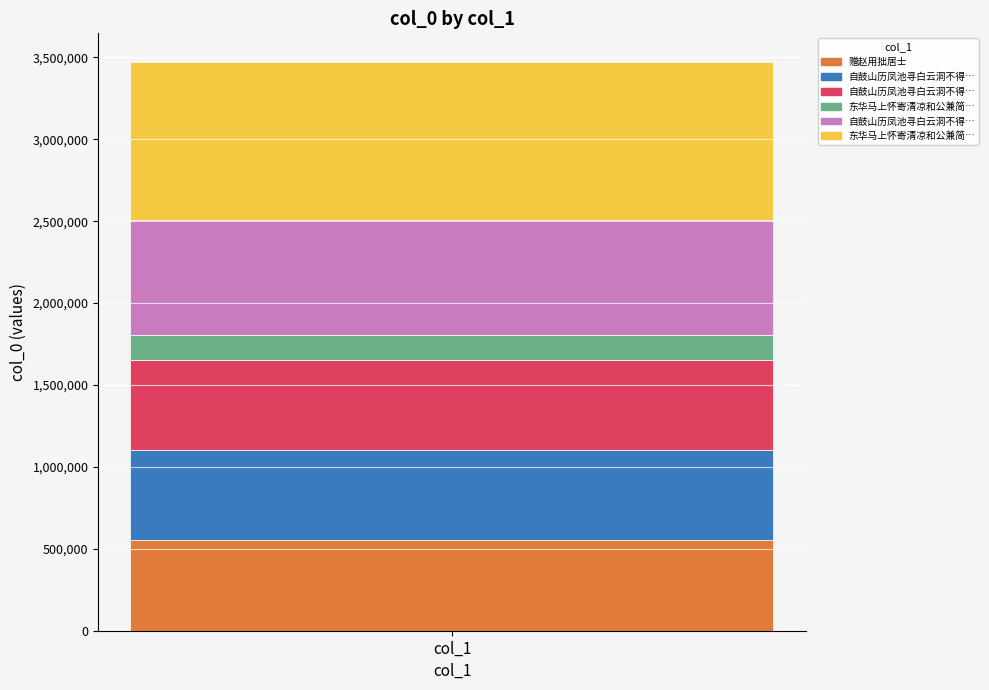

The chart shows a value of 551656 at 自鼓山历凤池寻白云洞不得误抵山麓而归口占寄赵用拙居士 其一. True or false?

True